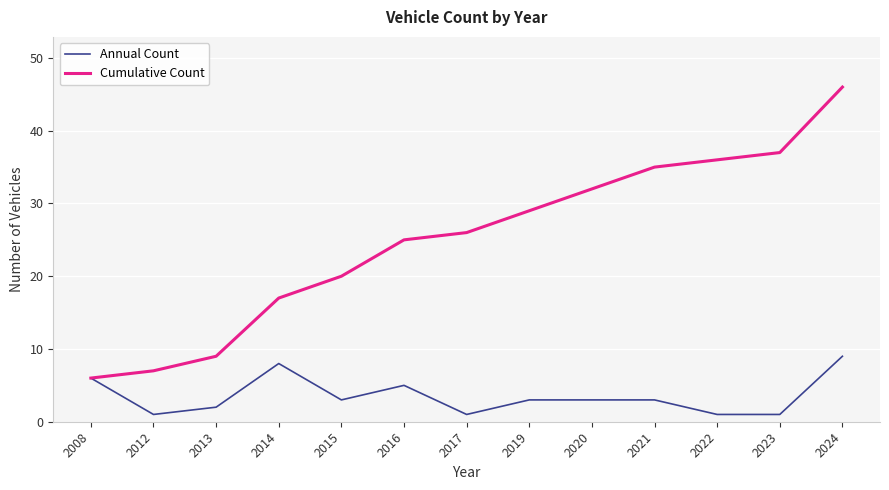

What is the maximum value shown in the chart?

46